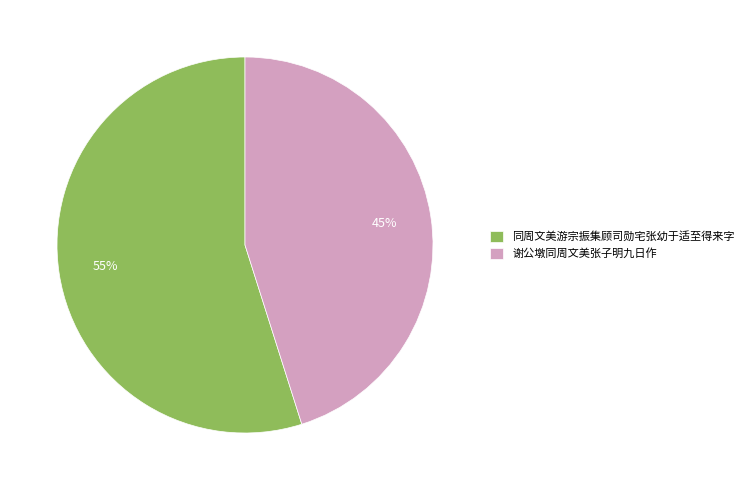

Between 同周文美游宗振集顾司勋宅张幼于适至得来字 and 谢公墩同周文美张子明九日作, which is larger?

同周文美游宗振集顾司勋宅张幼于适至得来字